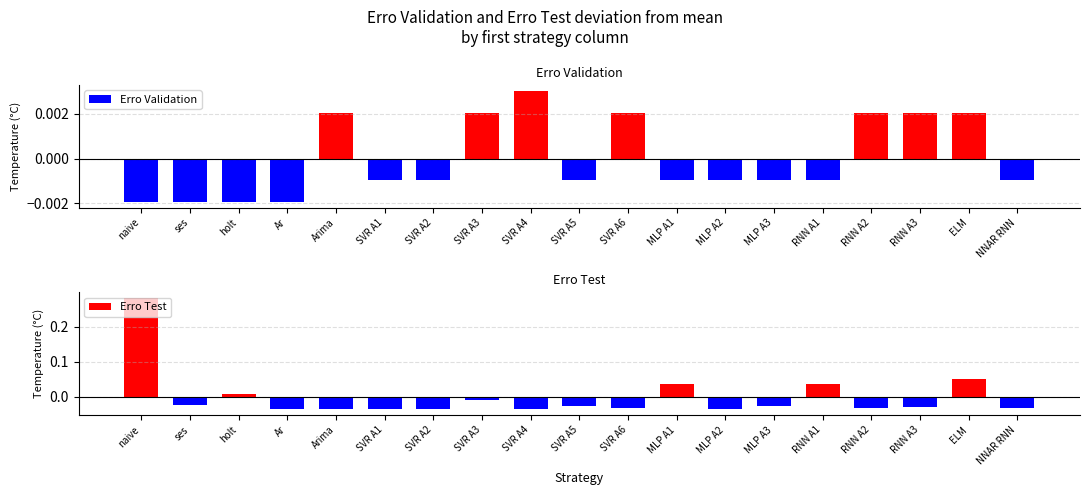

What are all the series names shown in the legend?

Erro Validation, Erro Test